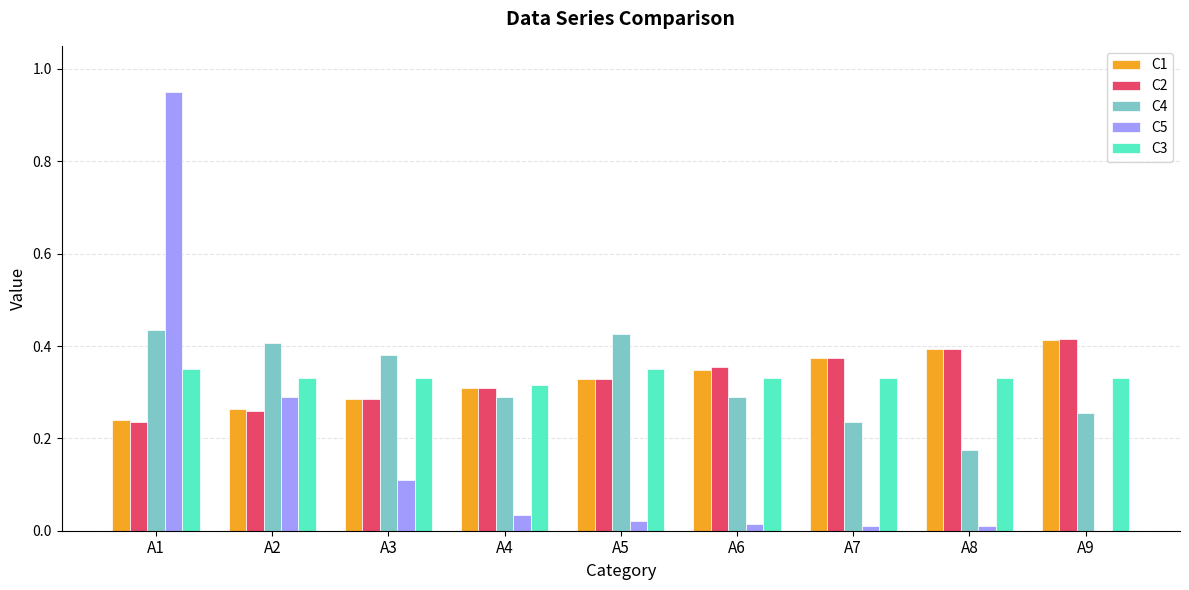

Which label corresponds to the largest value in the chart?

A1